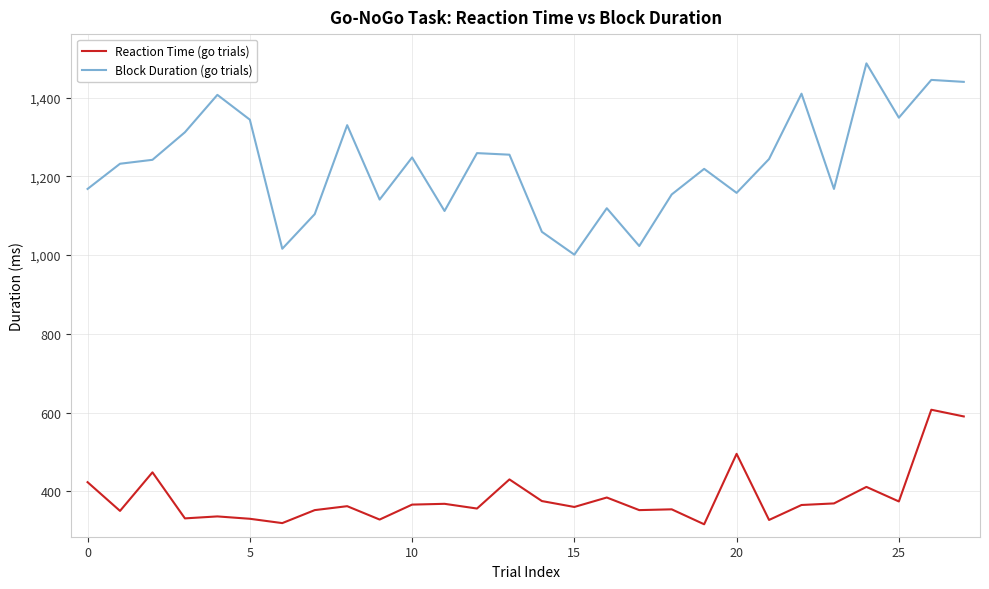

What is the lowest value of the Reaction Time (go trials) series?

316